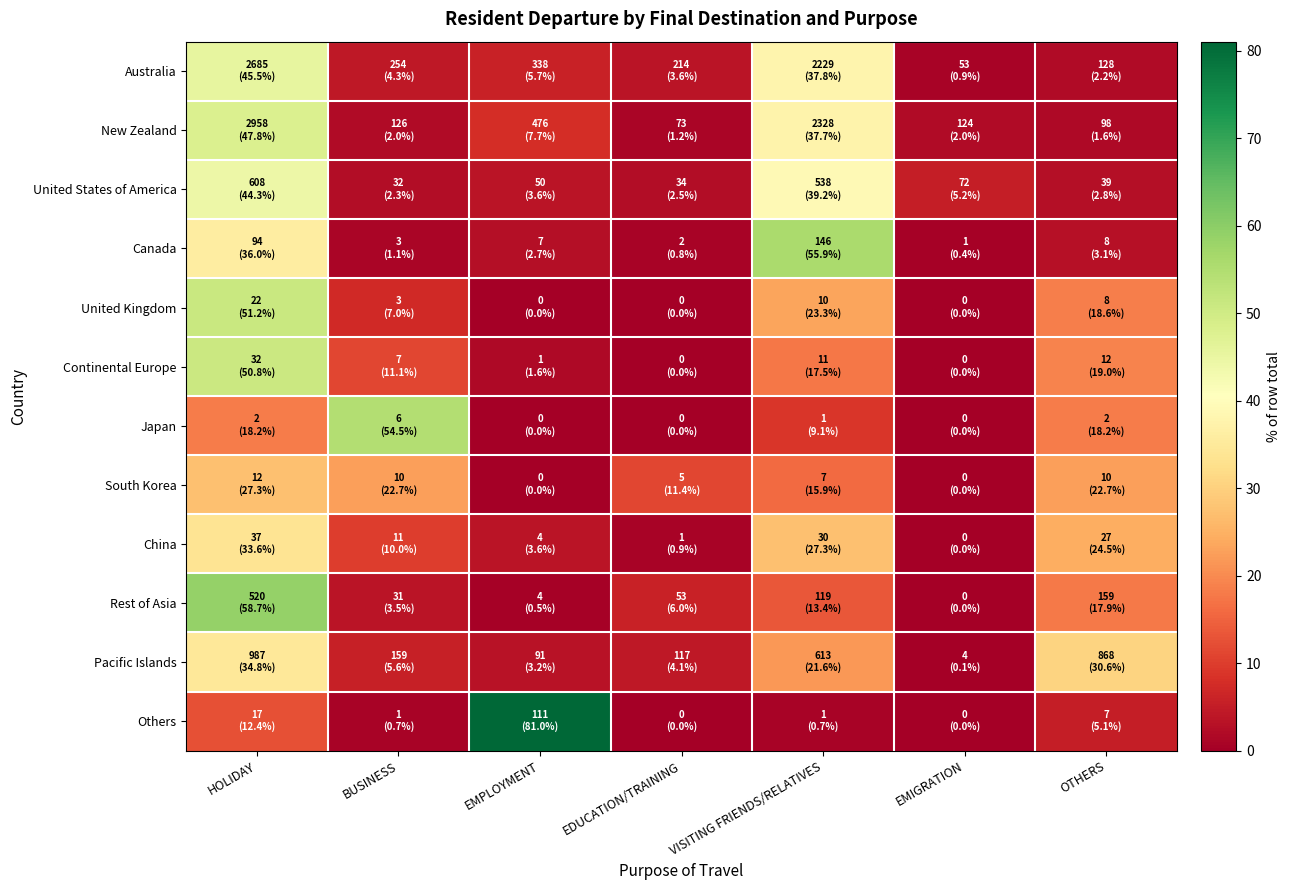

Which series has the widest spread of values?

Others